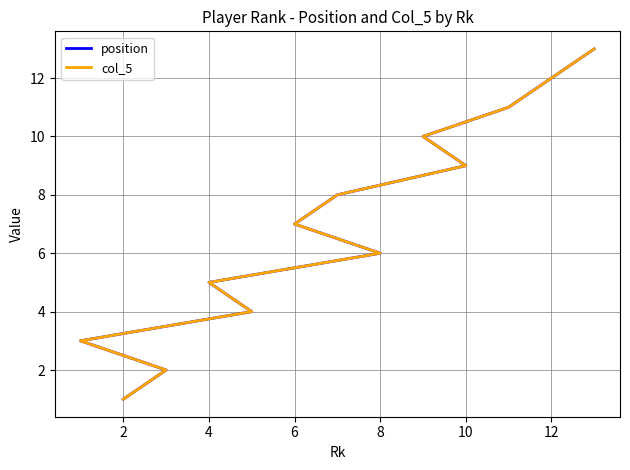

Does the chart display data point markers on the line(s)?

No